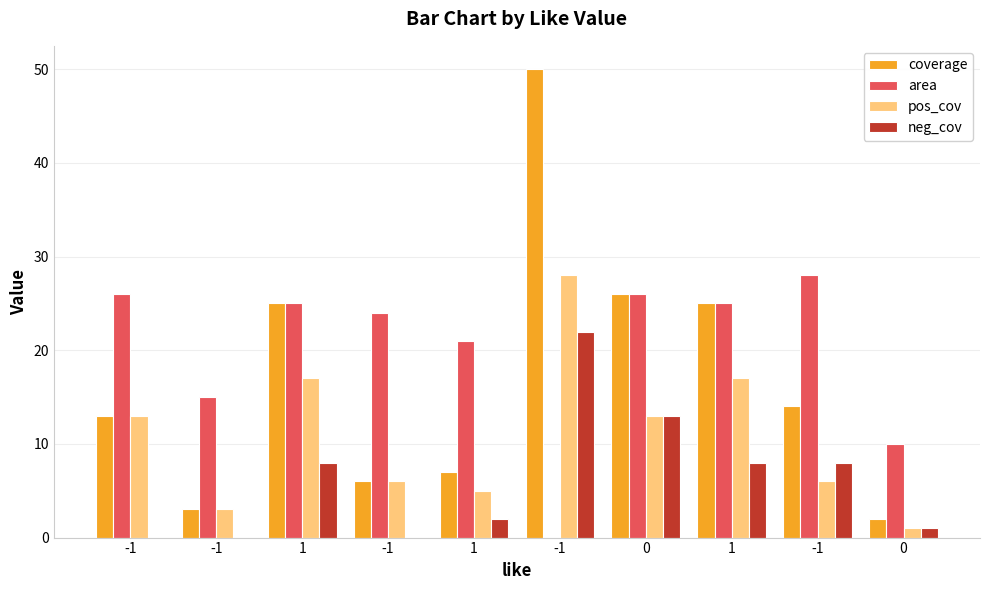

What is the greatest value displayed?

50